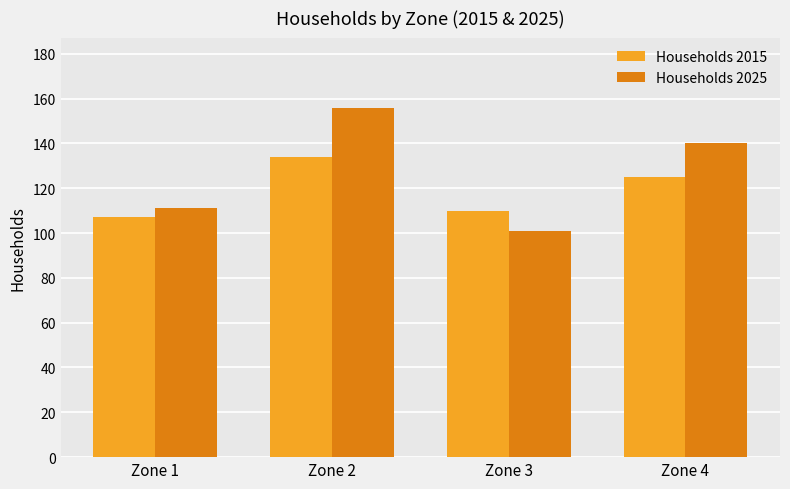

What are all the series names shown in the legend?

Households 2015, Households 2025